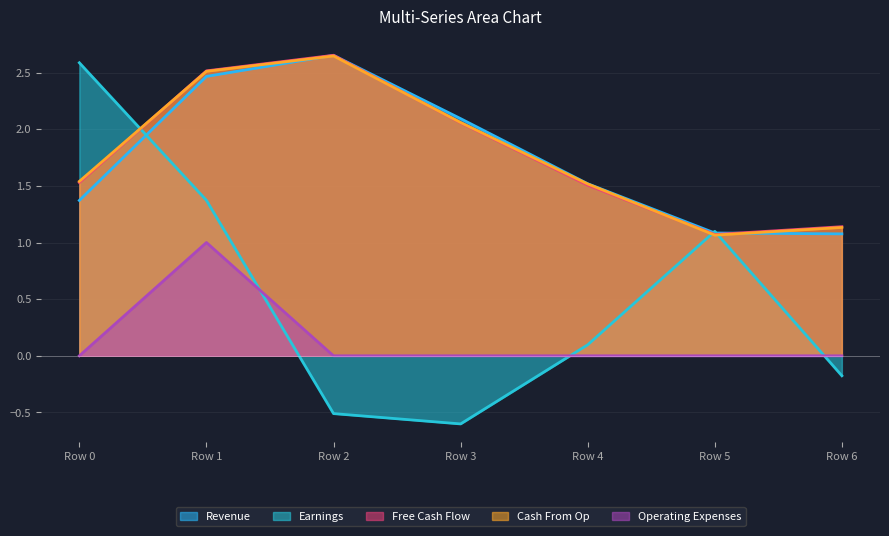

How many lines are shown in the chart?

5